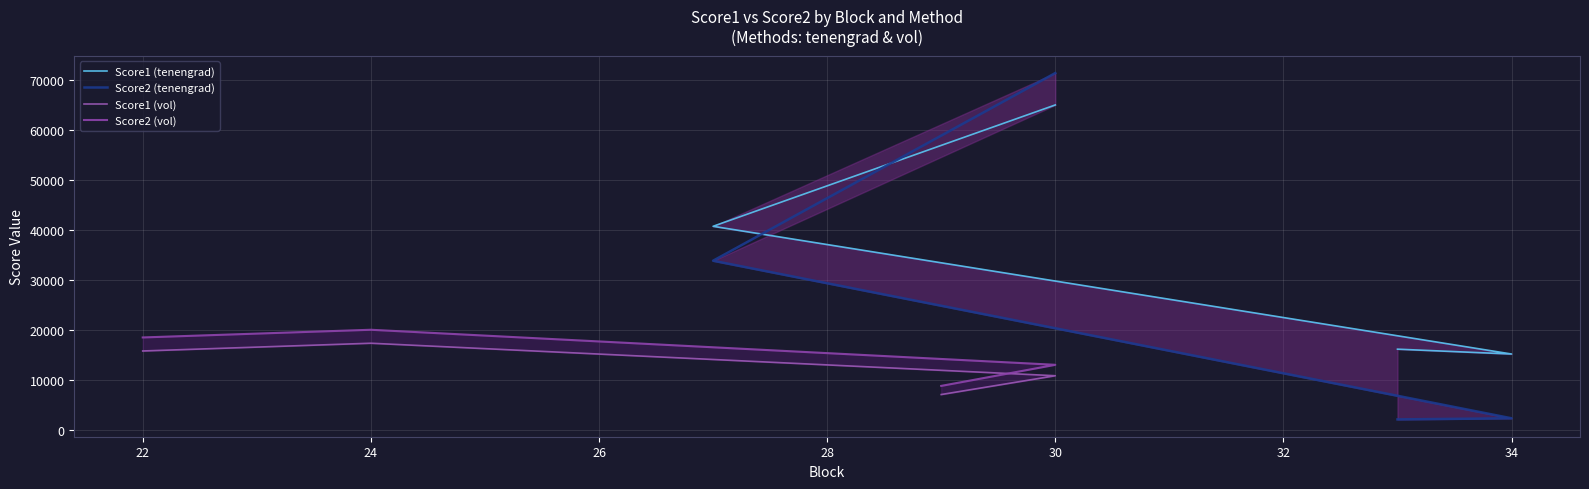

What is the sum of all Score1 (tenengrad) values?

137366.6